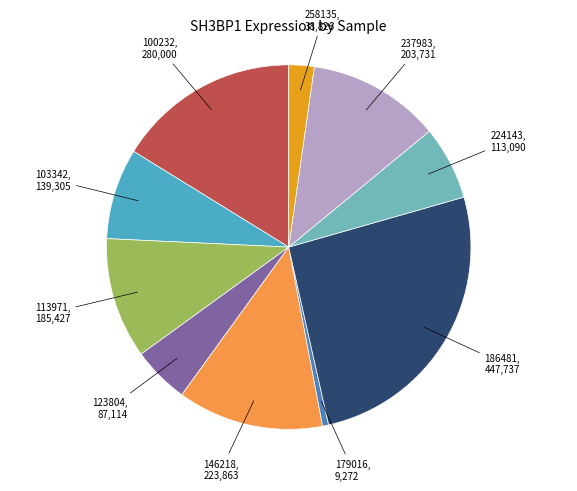

Does 224143 represent more than half of the total?

No